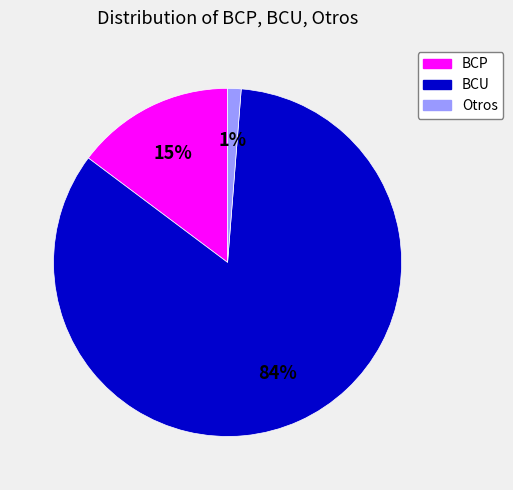

Which slice is the smallest?

Otros